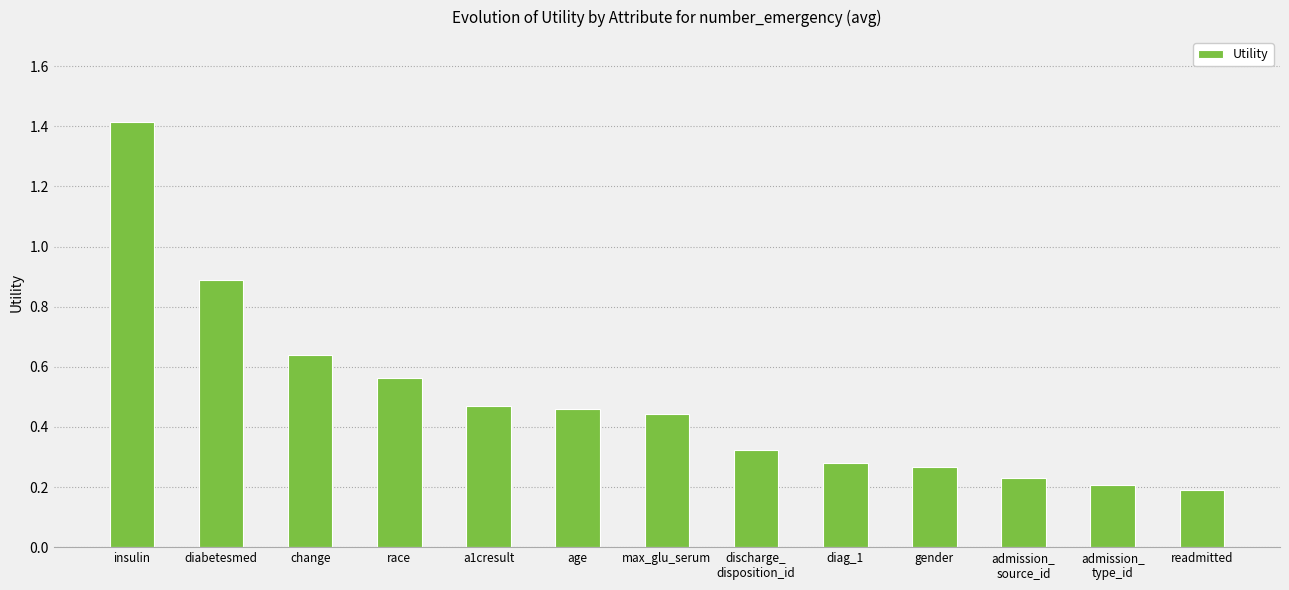

The value at insulin is 1.4. True or false?

True